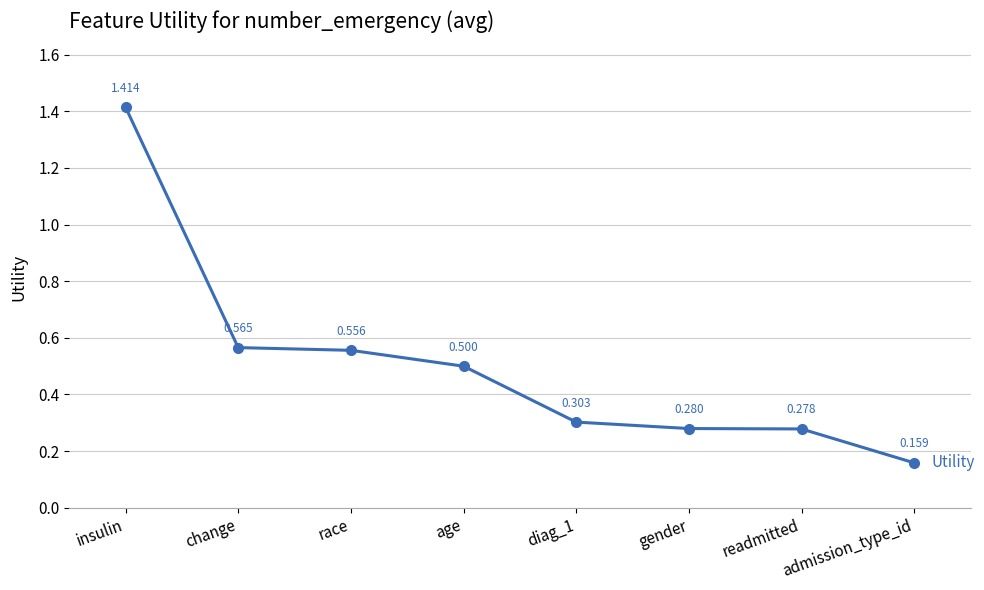

Is this an area chart (filled region under the line)?

No